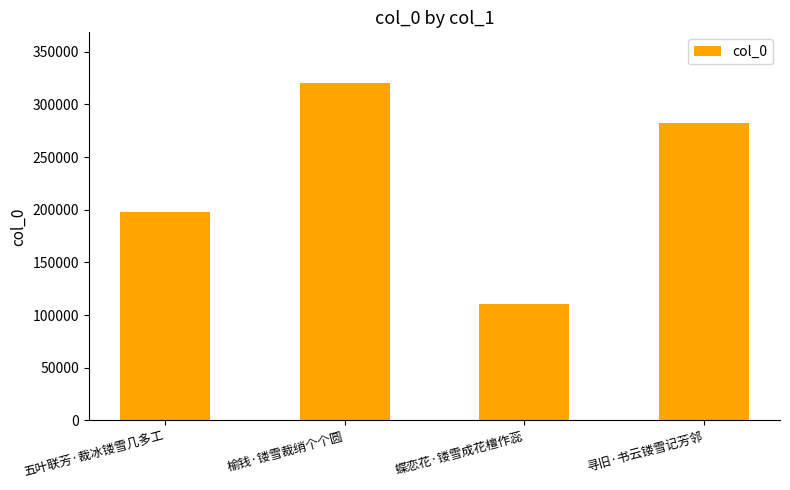

Approximately how many times larger is the value at 榆钱·镂雪裁绡个个圆 compared to 寻旧·书云镂雪记芳邻?

1.1